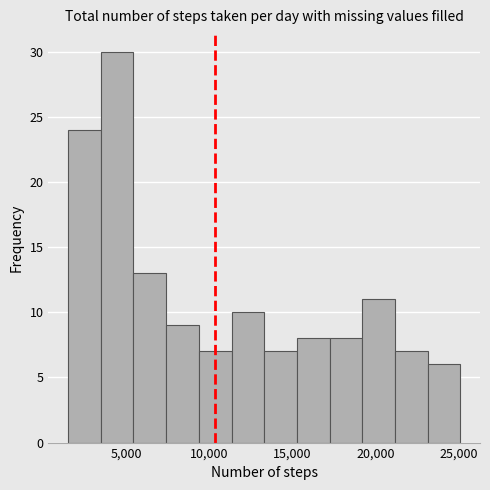

Read against the x-axis, roughly where is the centre of the tallest bar?

4500